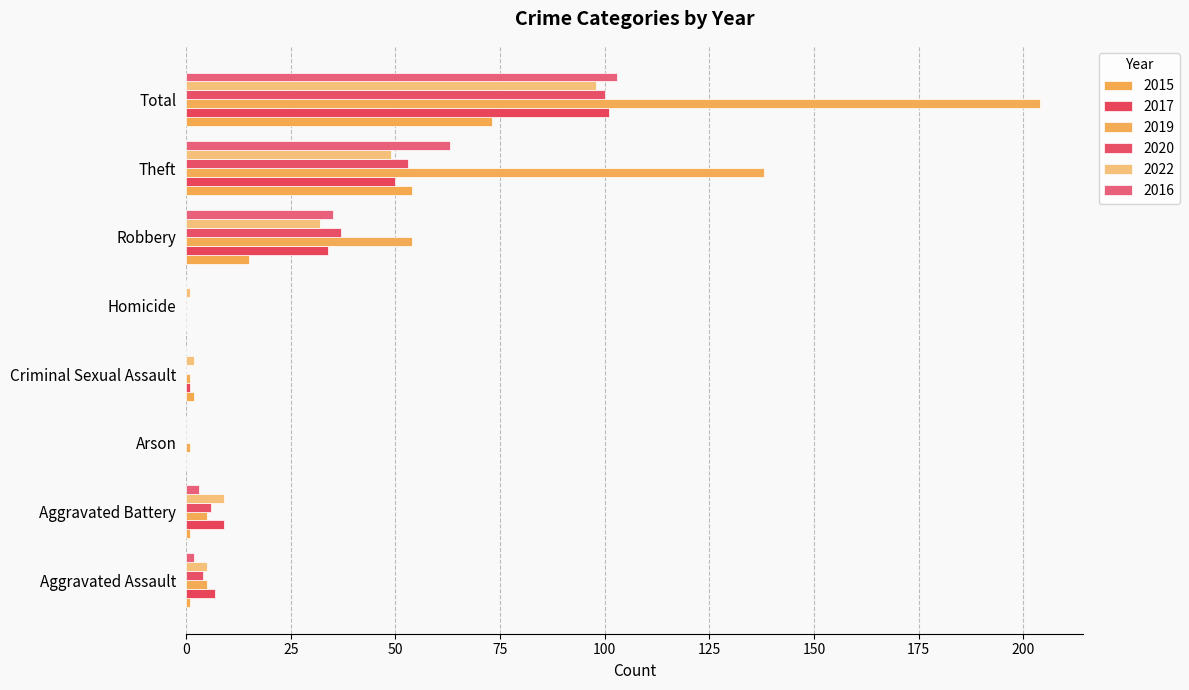

Which series changed the most between Criminal Sexual Assault and Homicide?

2015